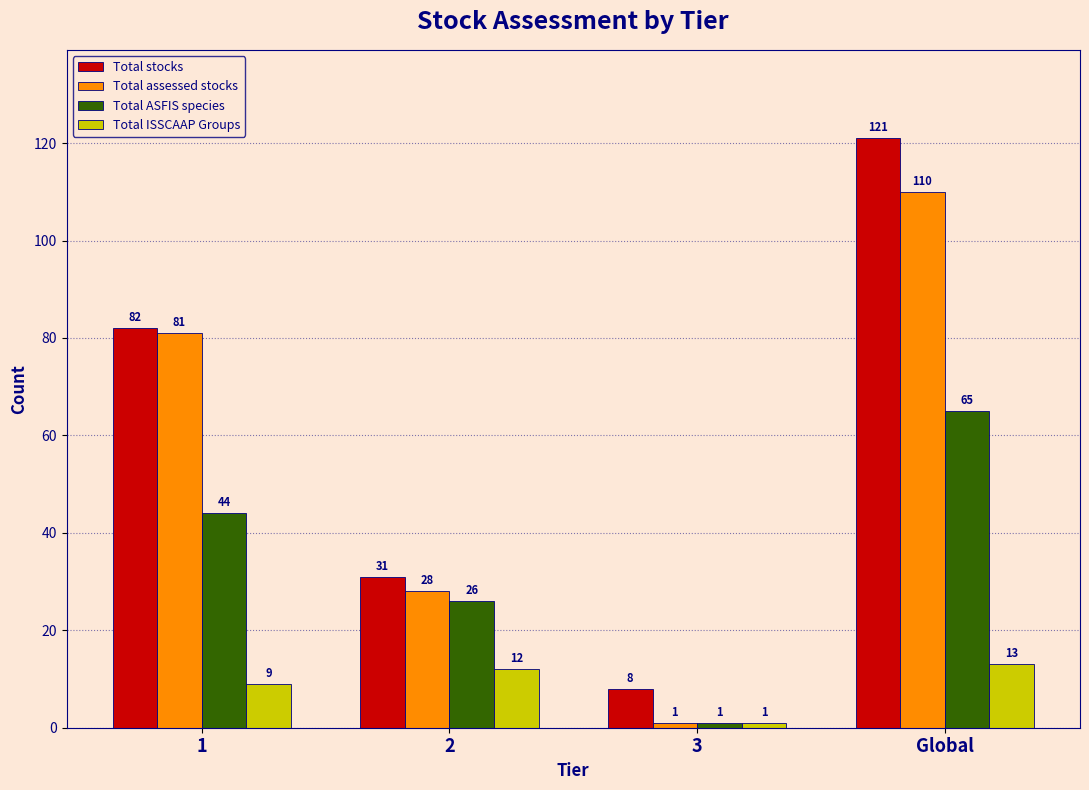

What value does the Total stocks series have at 1, to the nearest 5?

80